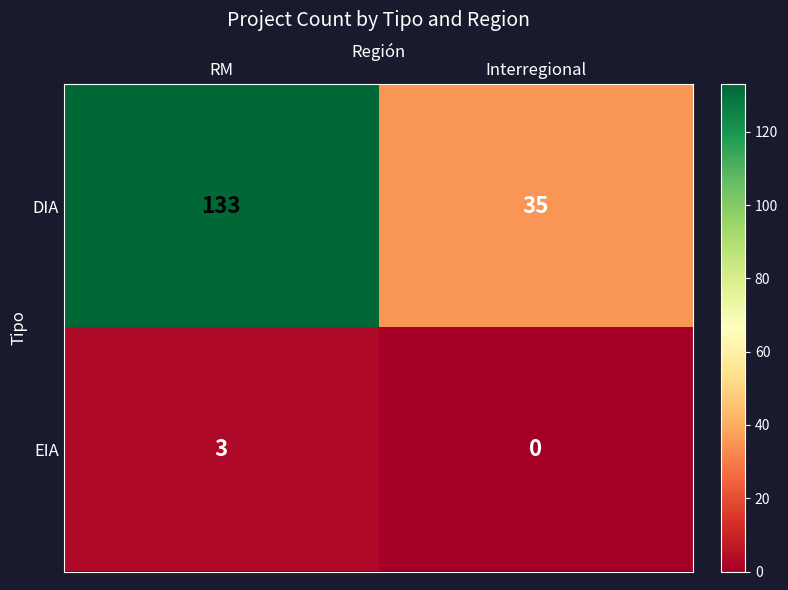

The DIA series shows 23 at Interregional. True or false?

False